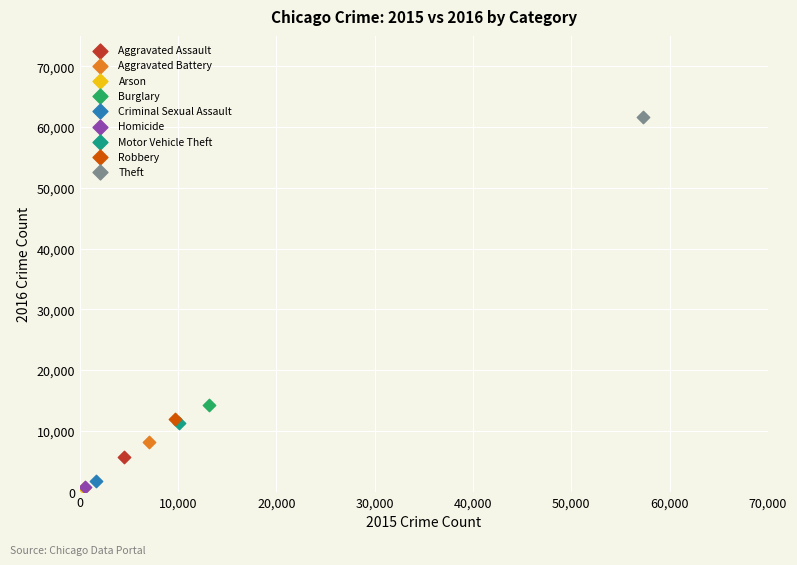

Which series contains the highest Y value?

Theft